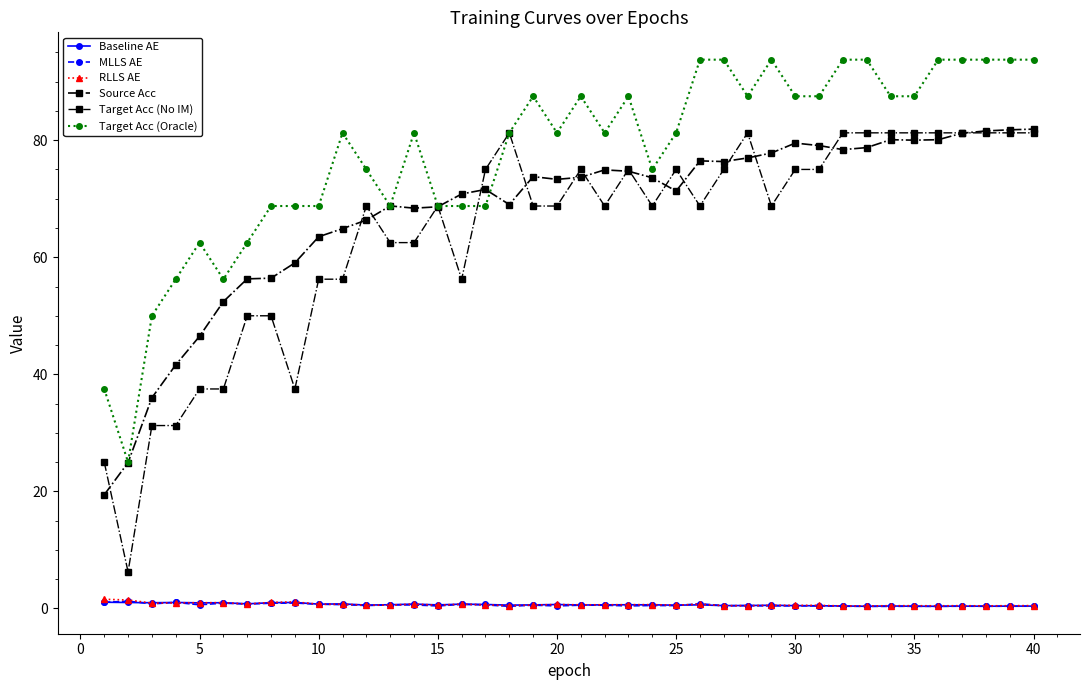

How many lines are shown in the chart?

6